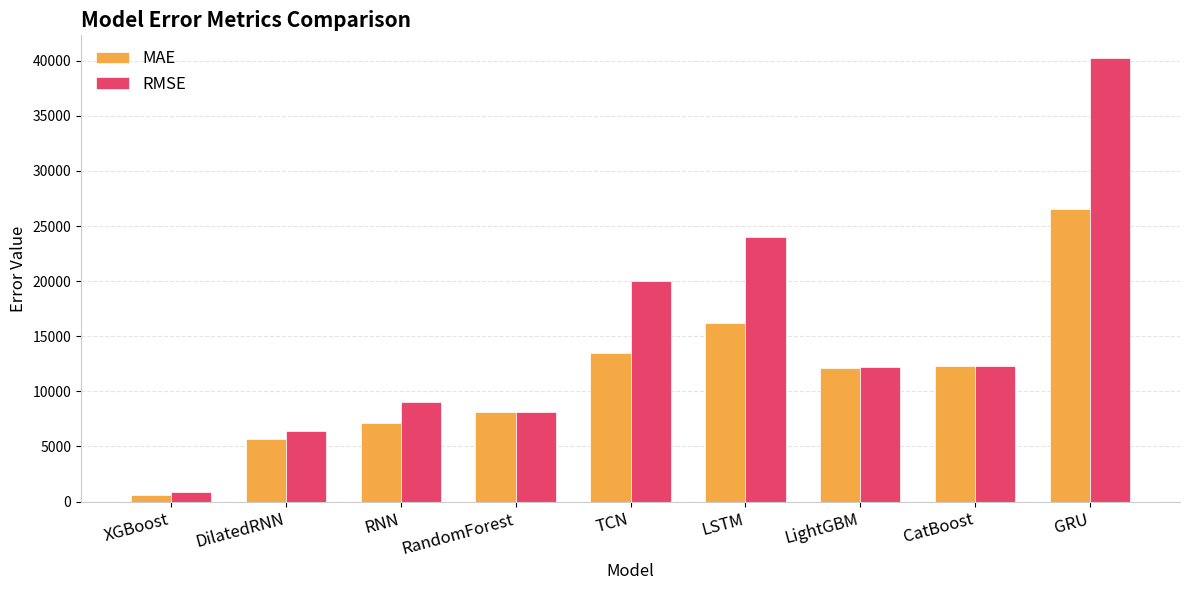

What is the label of the 5th bar from the right?

TCN